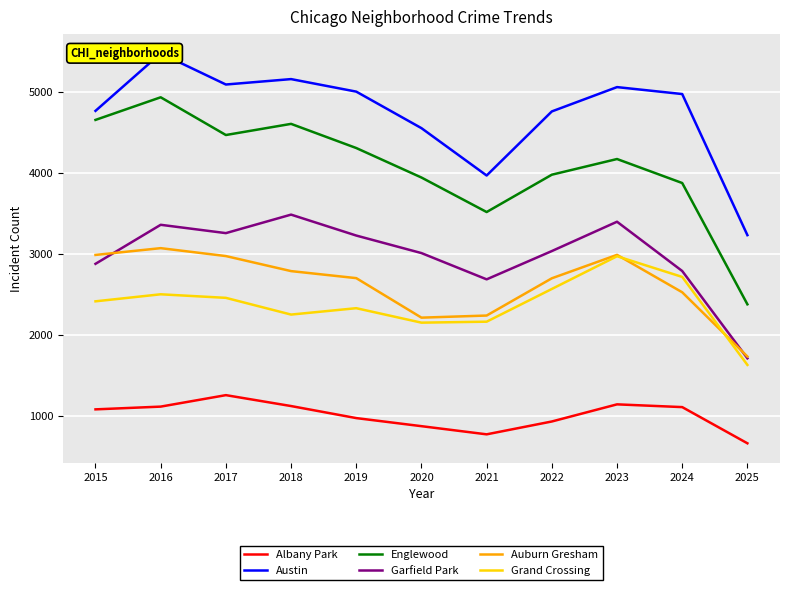

Does the chart display data point markers on the line(s)?

No